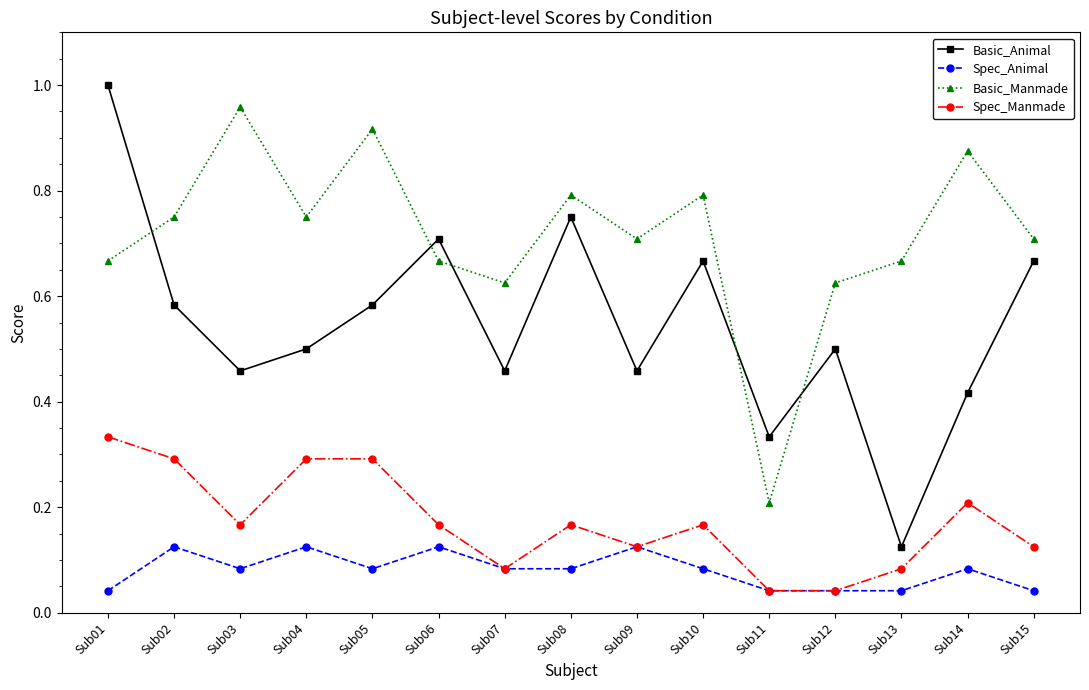

How many lines are shown in the chart?

4